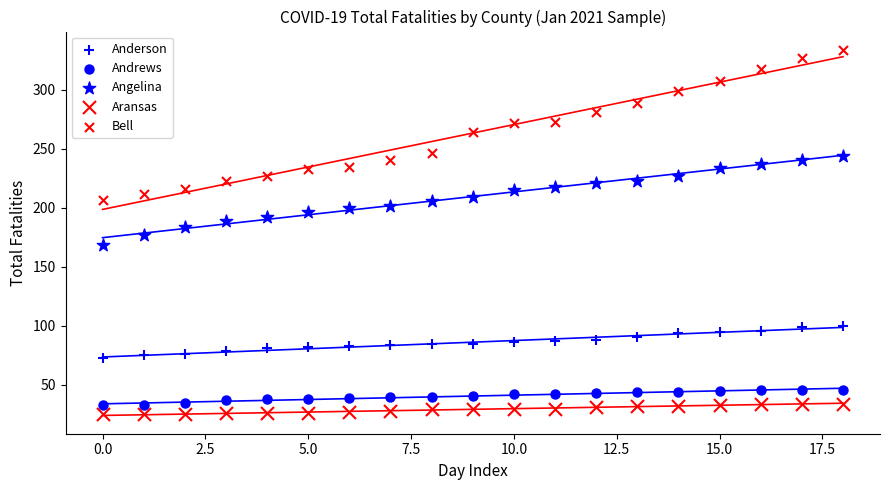

Count the number of points in this scatter plot.

95